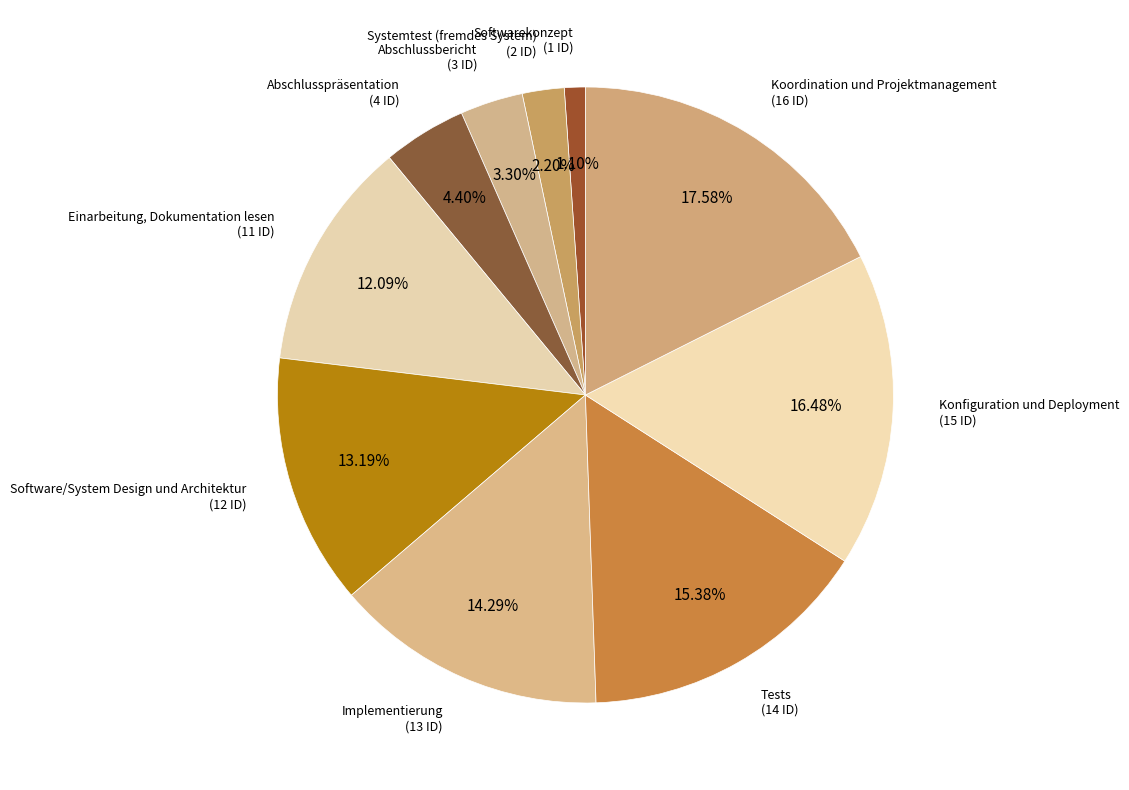

How many slices are in this pie chart?

10